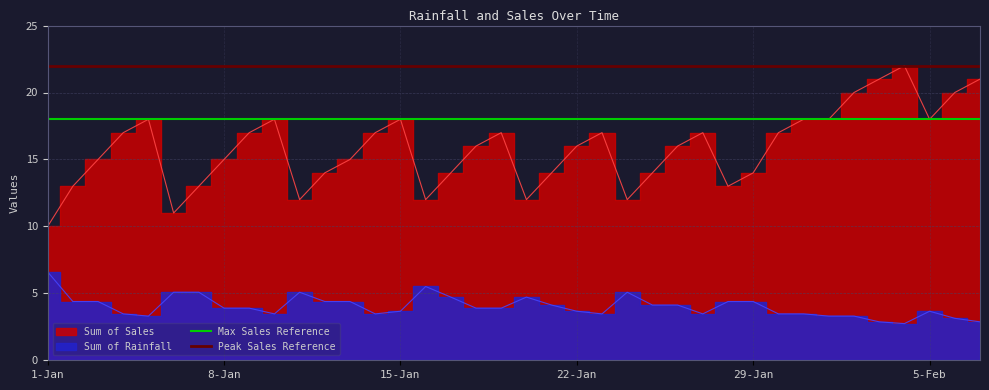

What is the sum of the Peak Sales Reference values at 8-Jan and 1-Jan?

44